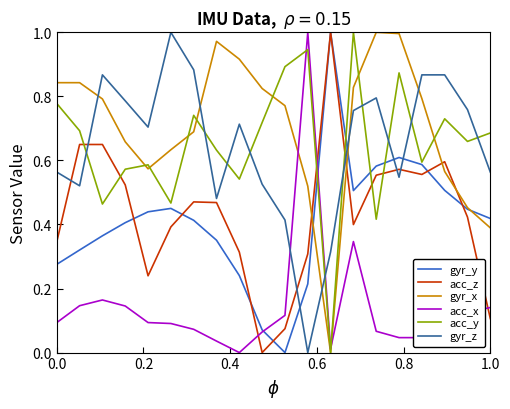

True or false: gyr_z and acc_y cross at least once.

True